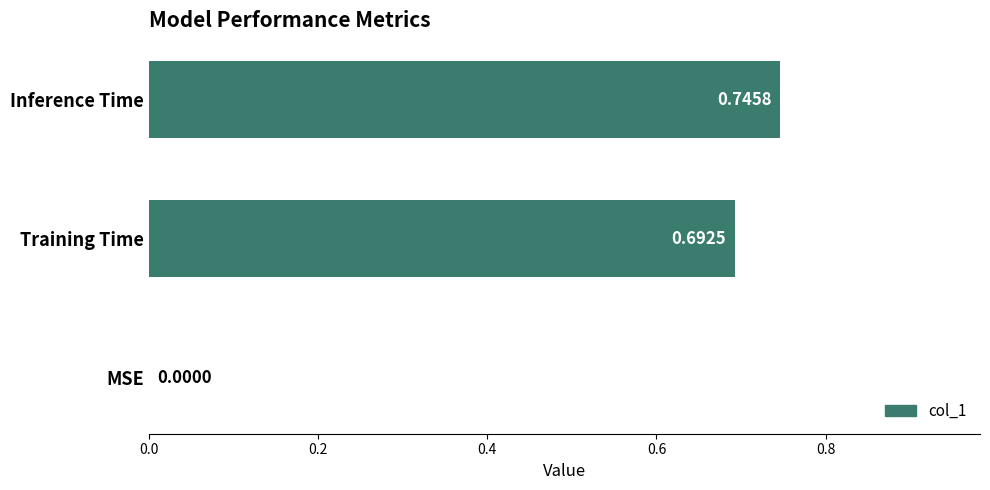

How many values are above zero?

2